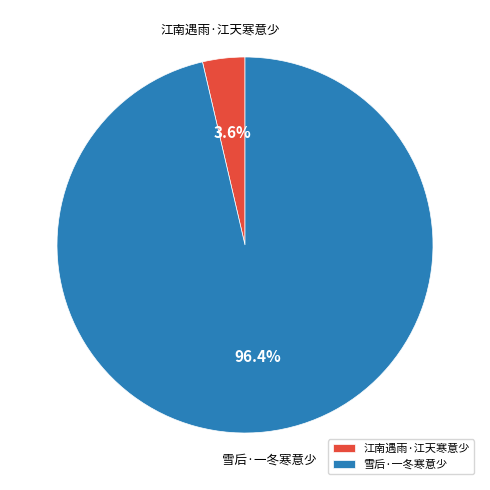

How many slices are in this pie chart?

2